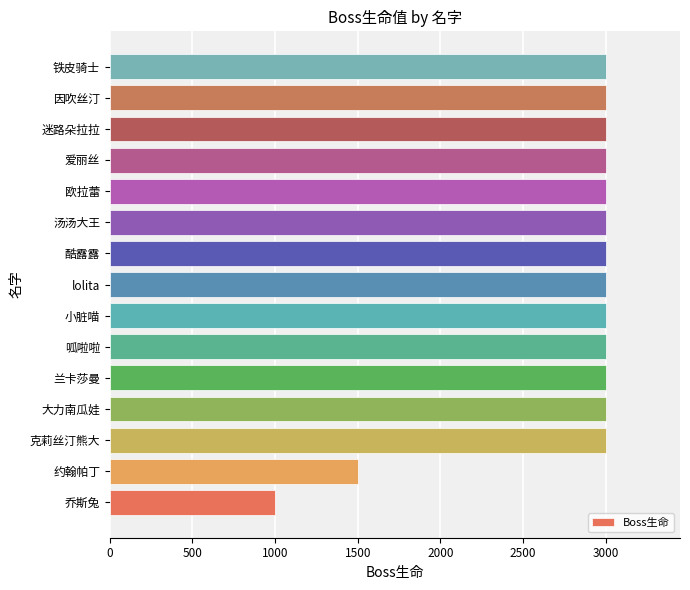

Approximately how many times larger is the value at 小脏喵 compared to 呱啦啦?

1.0